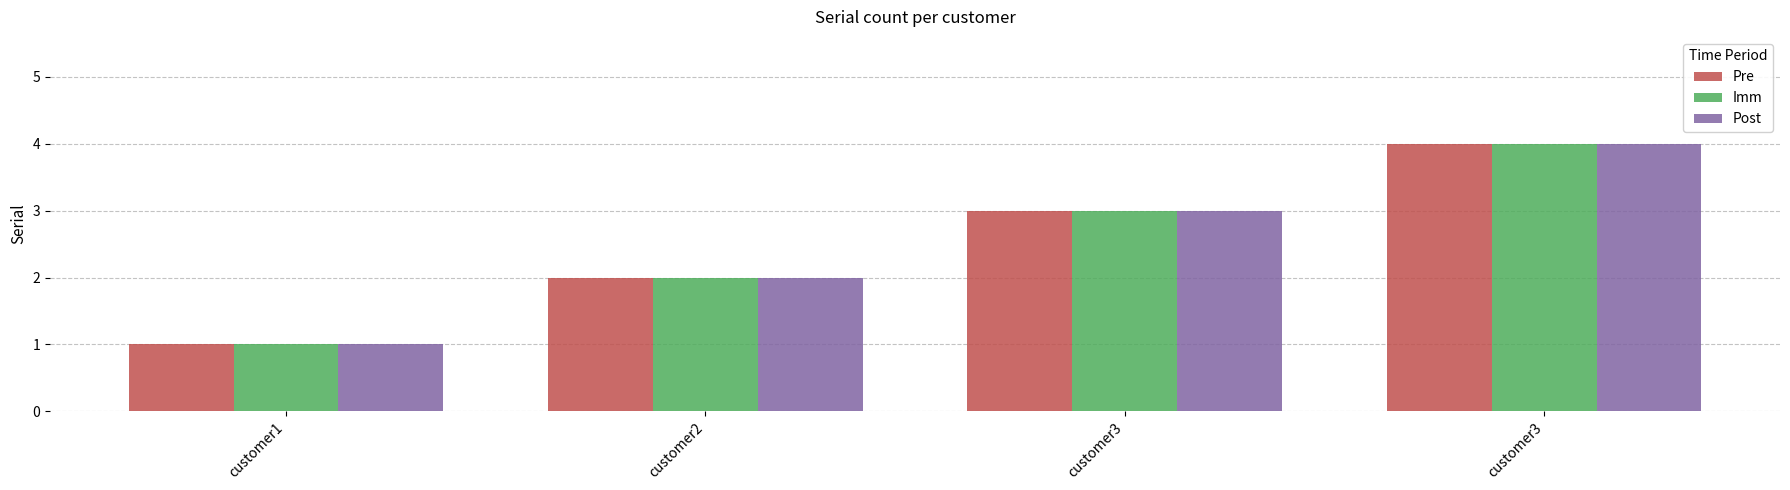

How many distinct data groups are displayed?

3